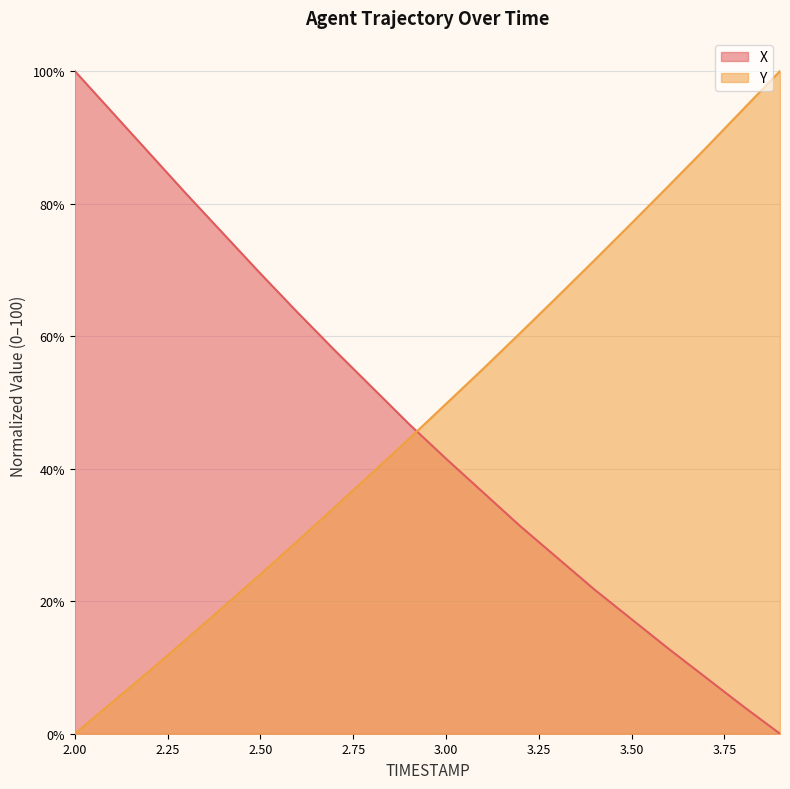

Between 3.5 and 3.3, which is larger?

3.3